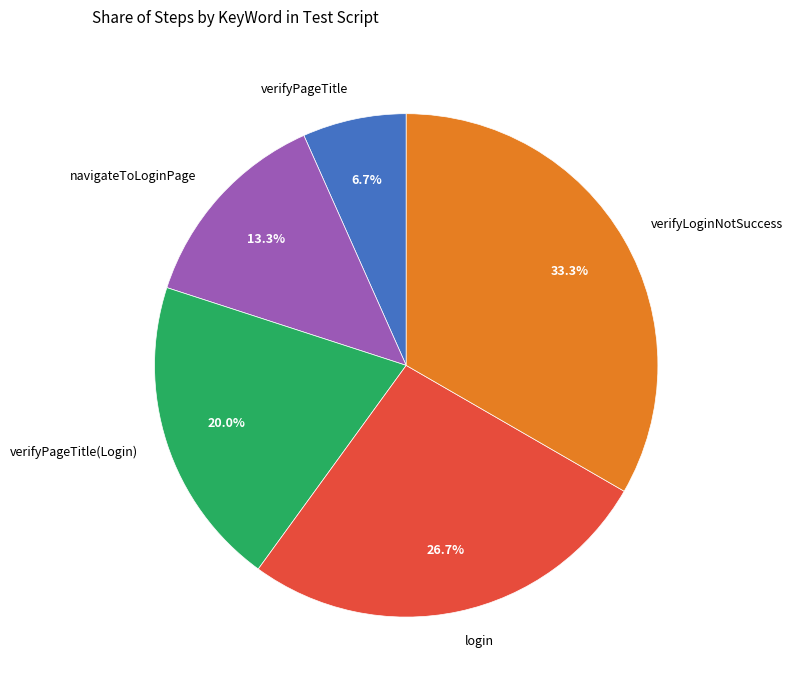

Do verifyPageTitle(Login) and verifyLoginNotSuccess together represent more than half of the pie?

Yes